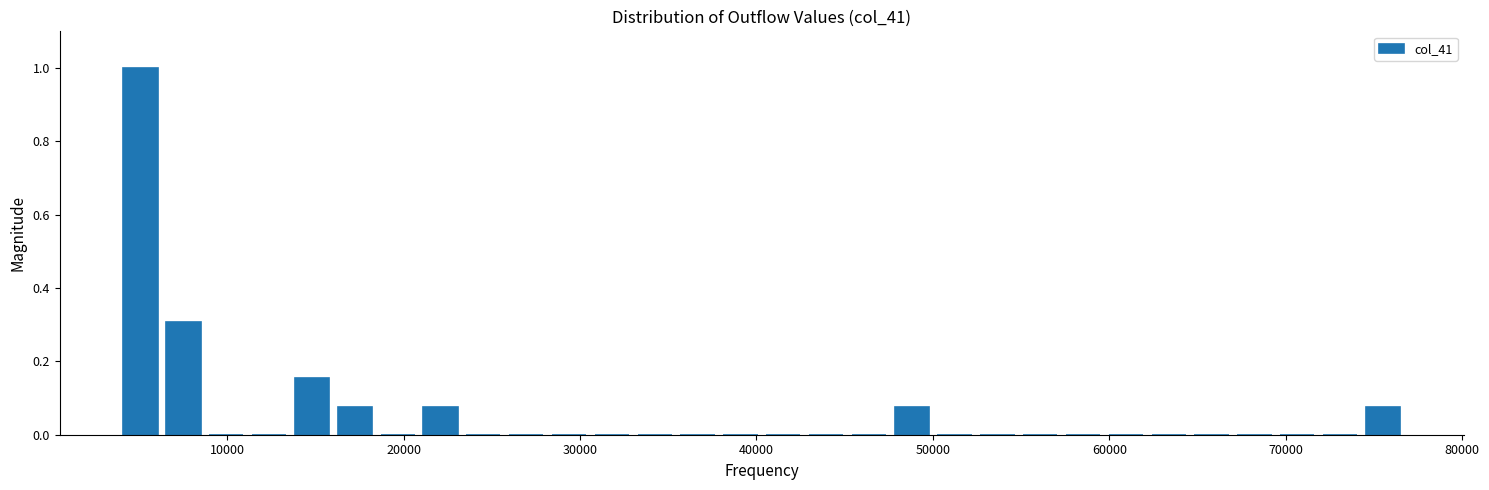

Around what value on the x-axis is the tallest bar? Give the approximate position of its centre, as read against the axis.

5000